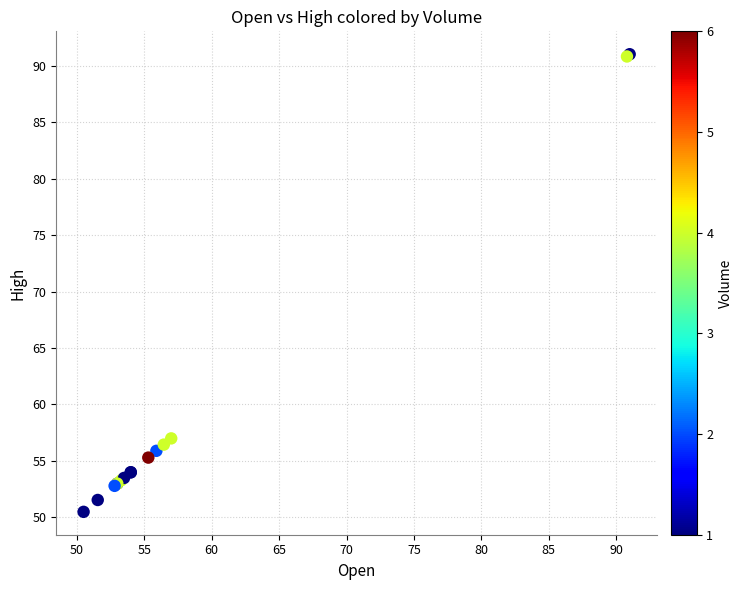

What Y value in the scatter plot is closest to 70?

57.0